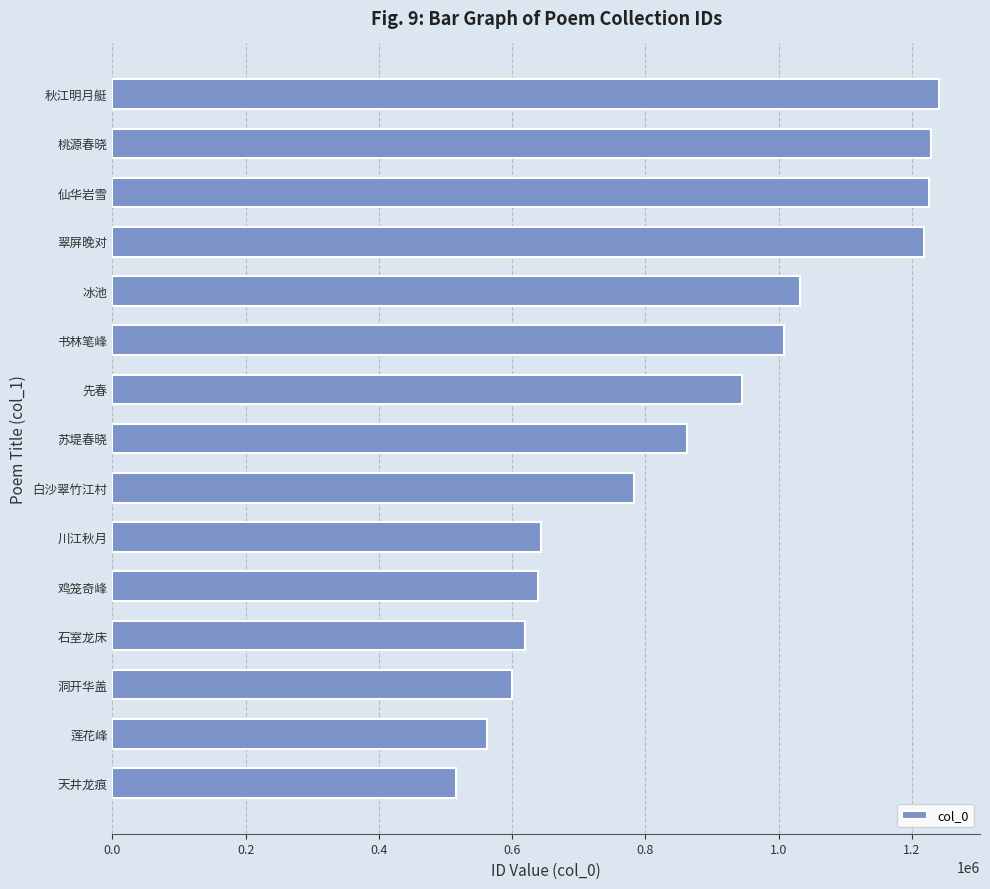

What is the average value?

874781